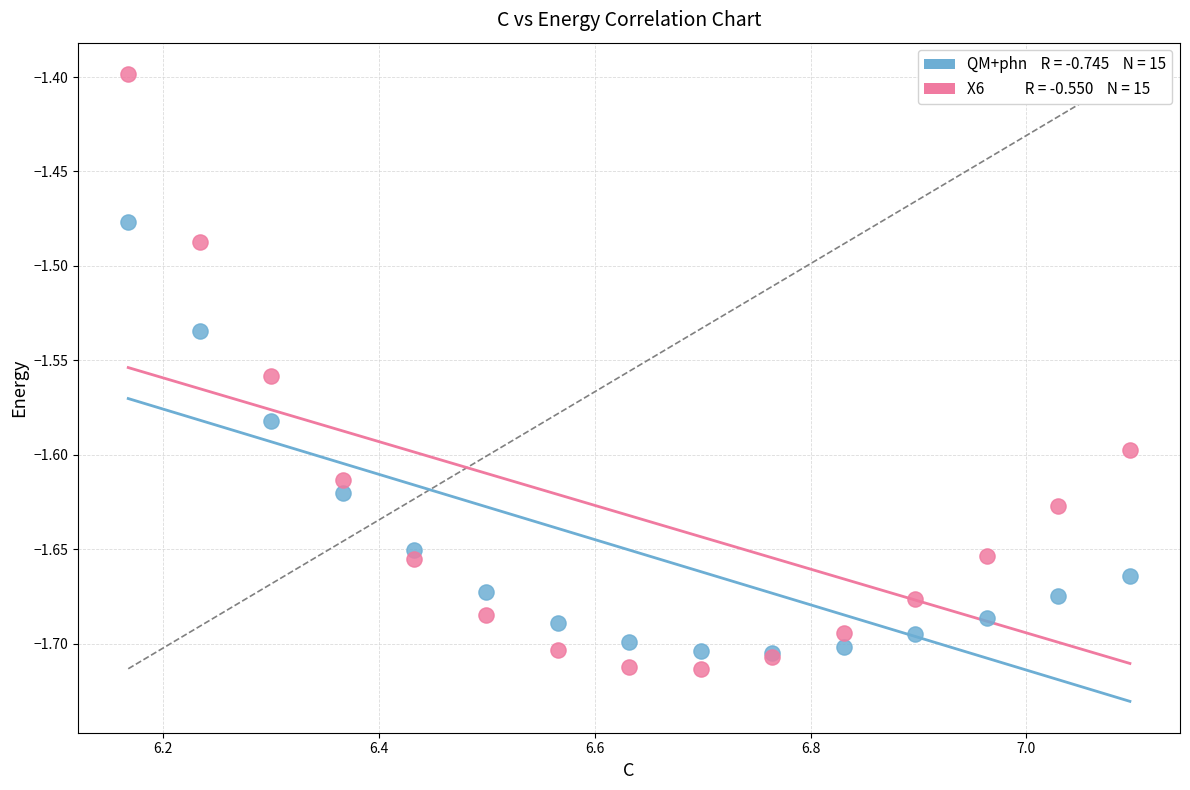

Across all series, what Y value is closest to -1?

-1.4